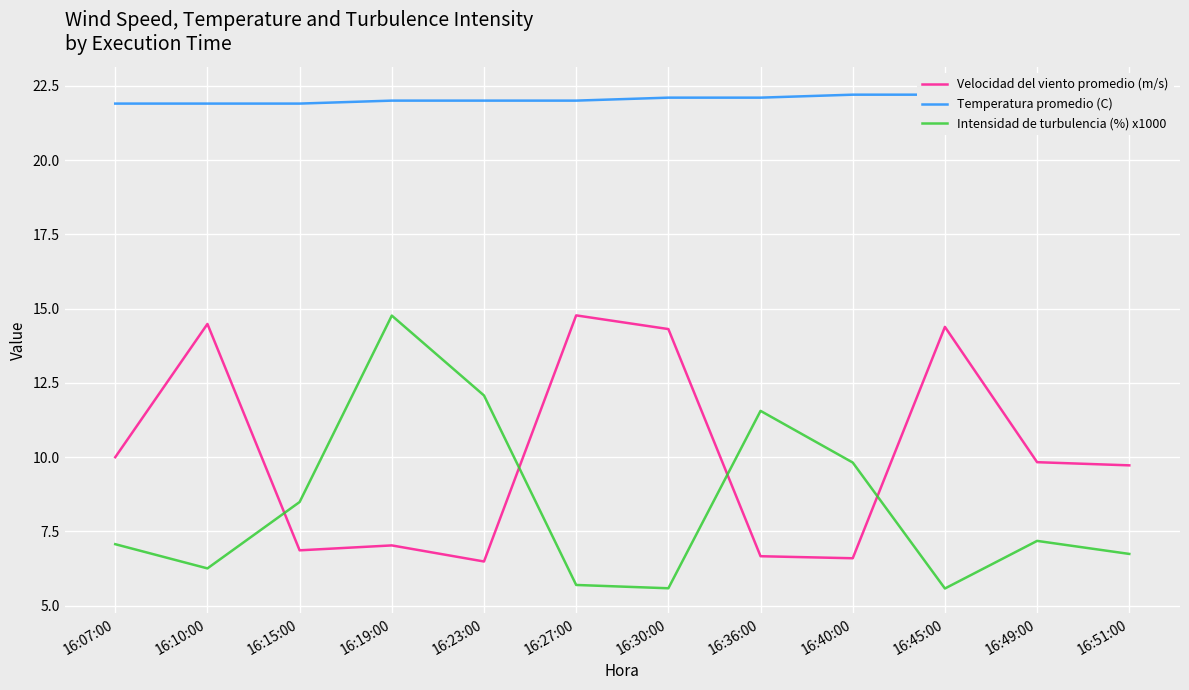

Which series has the largest range (max minus min)?

Intensidad de turbulencia (%) x1000